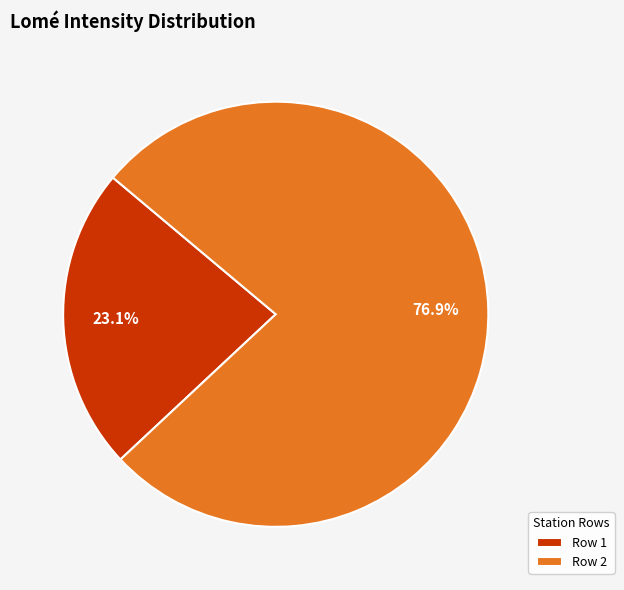

To the nearest percent, what is the average slice percentage?

50%